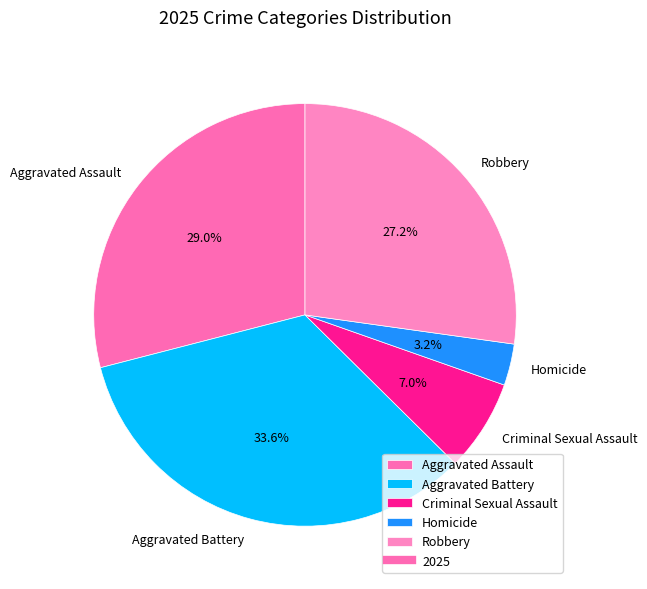

What is the smallest slice in the pie chart?

Homicide